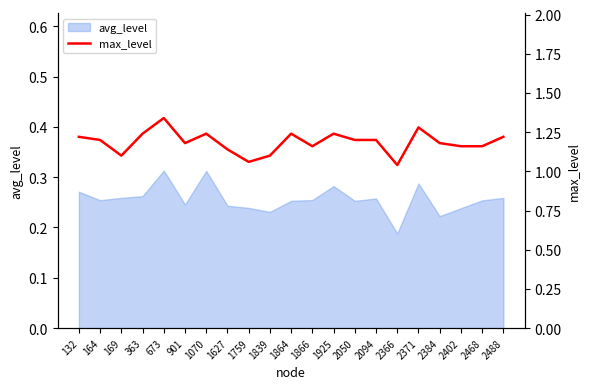

At which label is the value closest to 1?

2366